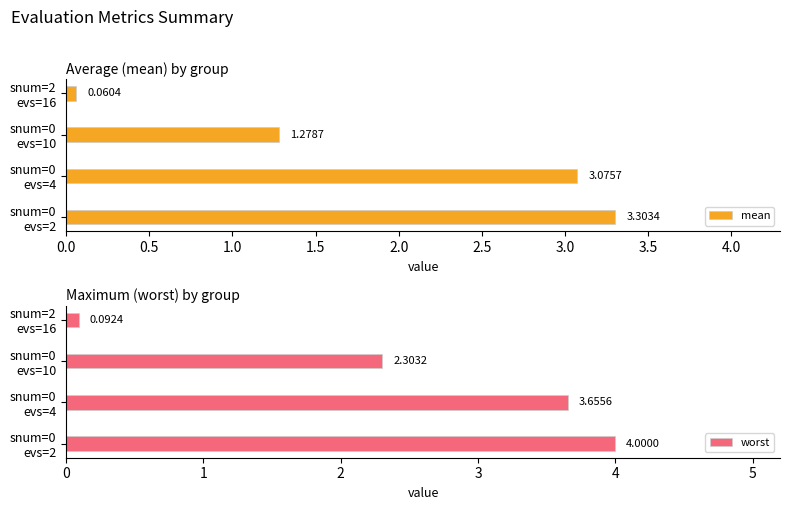

How many bars are there in each group?

2